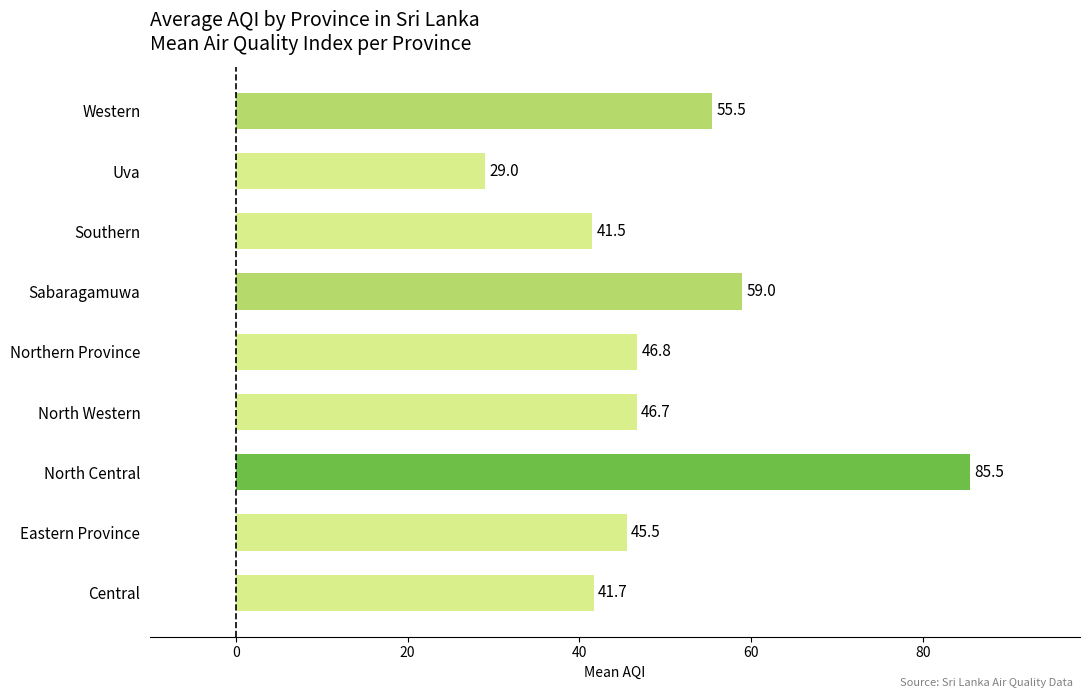

Rank the categories by value from lowest to highest.

Uva, Southern, Central, Eastern Province, North Western, Northern Province, Western, Sabaragamuwa, North Central